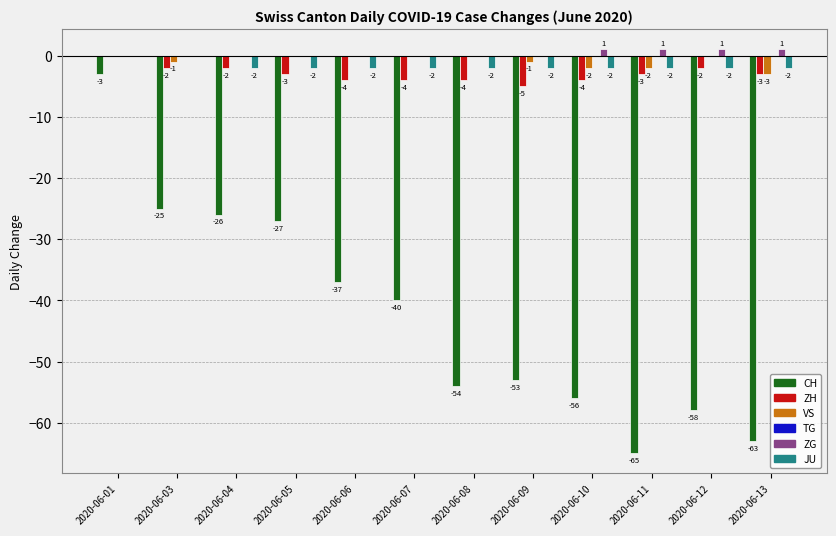

The ZH series shows -4 at 2020-06-10. True or false?

True